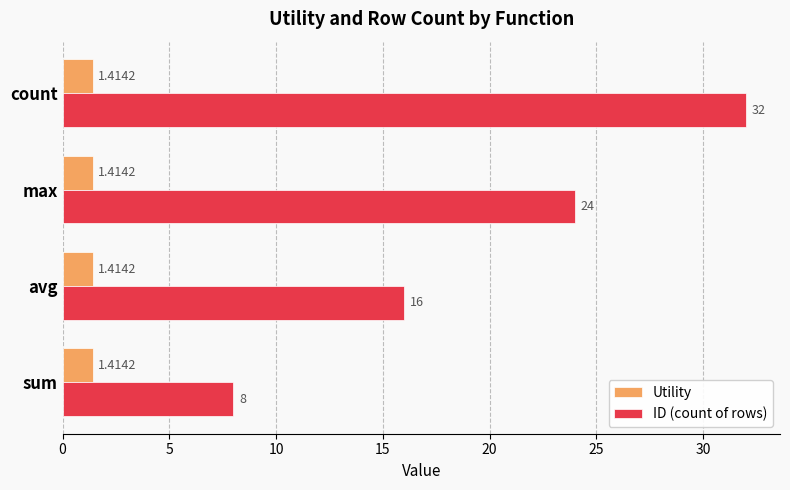

List the series in order of their overall mean, lowest first.

Utility, ID (count of rows)